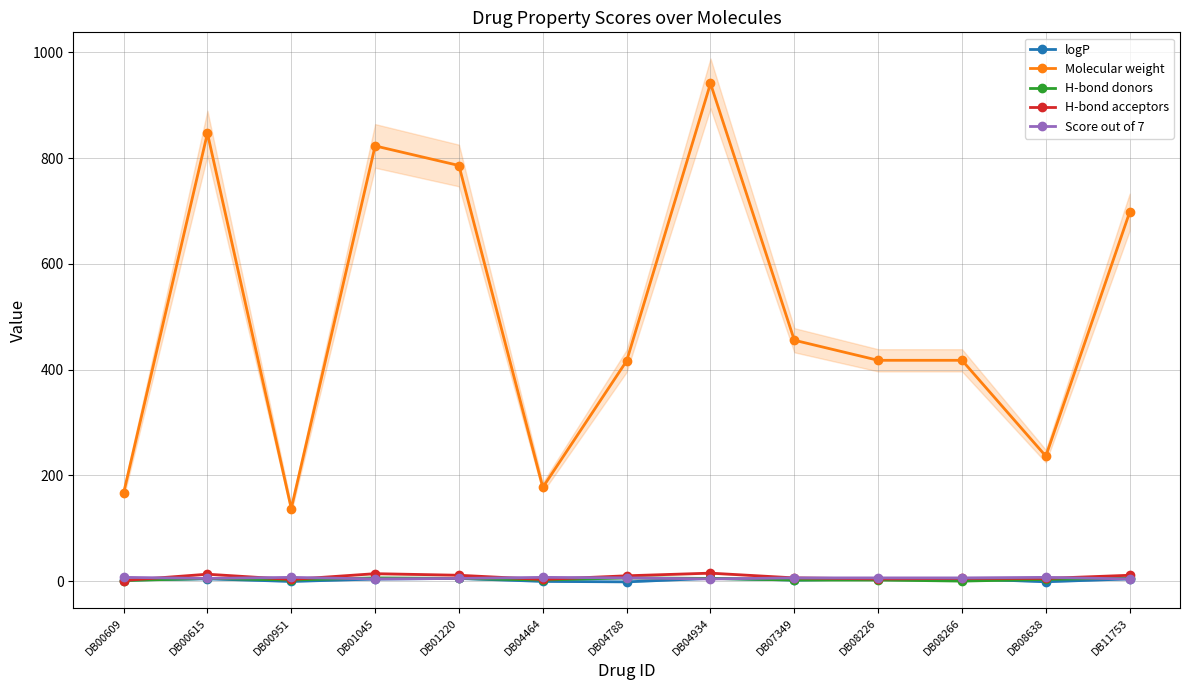

At which category does Molecular weight reach its first local peak?

DB00615